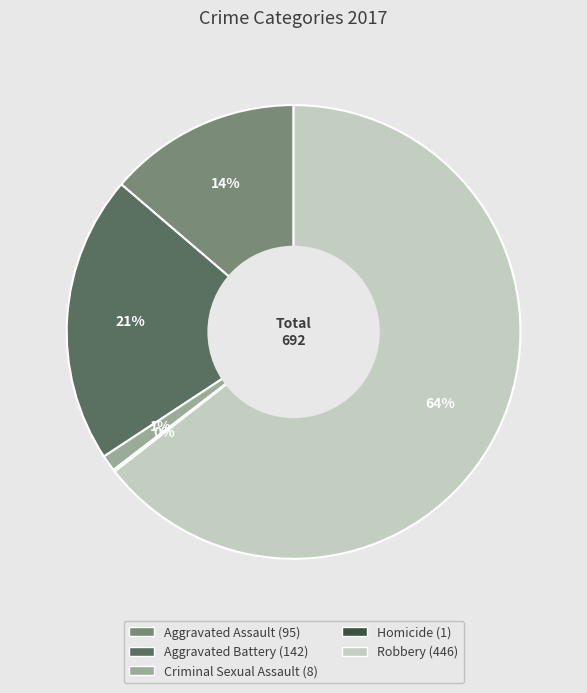

Is it true that Aggravated Battery is 21% of the pie?

True